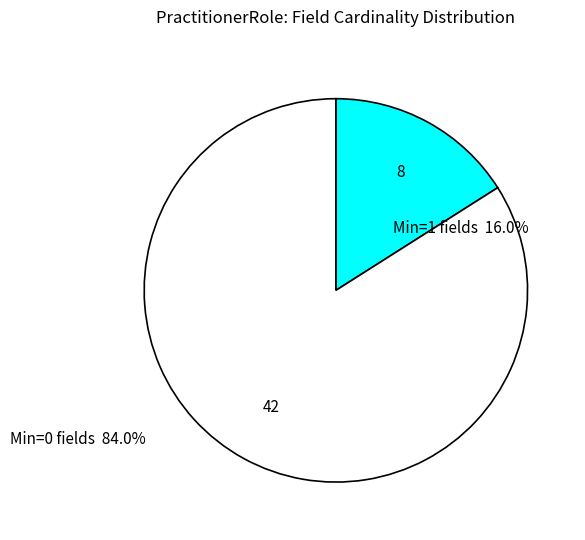

Does any single category account for the majority?

Yes